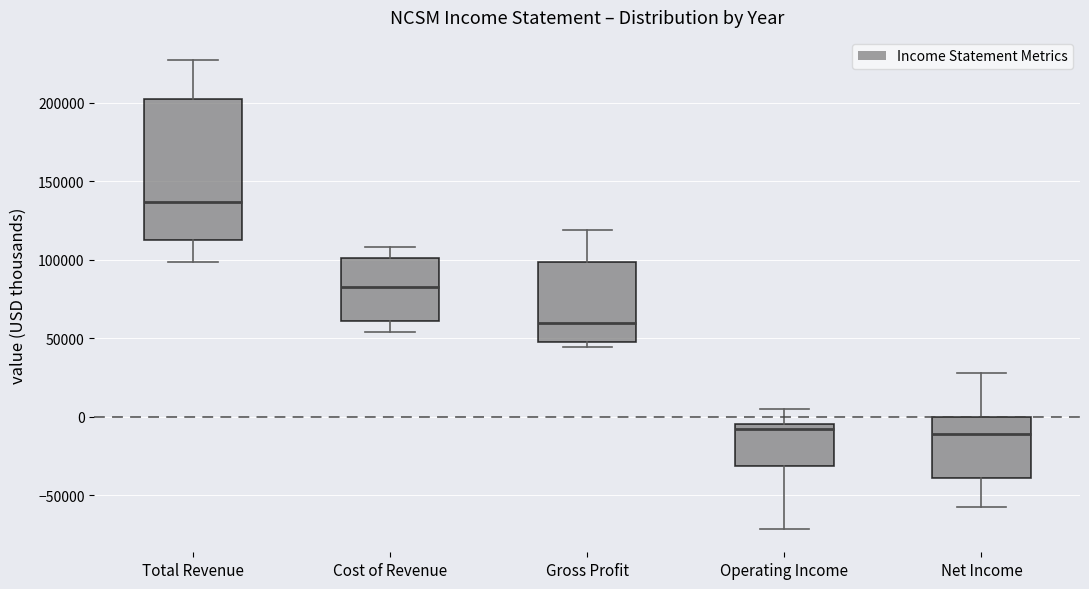

Reading left to right, read every box against the y-axis: the position of its median line, the range the box covers, and the ends of its whiskers. The values are not printed on the chart, so give them approximately, as read against the axis.

Total Revenue: median 135000, box 110000 to 205000, whiskers 100000 to 225000
Cost of Revenue: median 85000, box 60000 to 100000, whiskers 55000 to 110000
Gross Profit: median 60000, box 50000 to 100000, whiskers 45000 to 120000
Operating Income: median -10000, box -30000 to -5000, whiskers -70000 to 5000
Net Income: median -10000, box -40000 to 0, whiskers -60000 to 30000